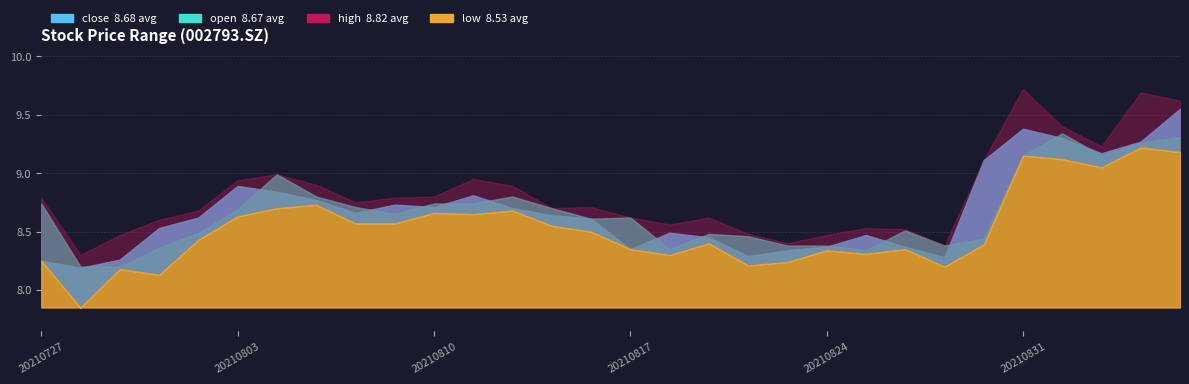

The value of low at 20210831 is 13.5. True or false?

False